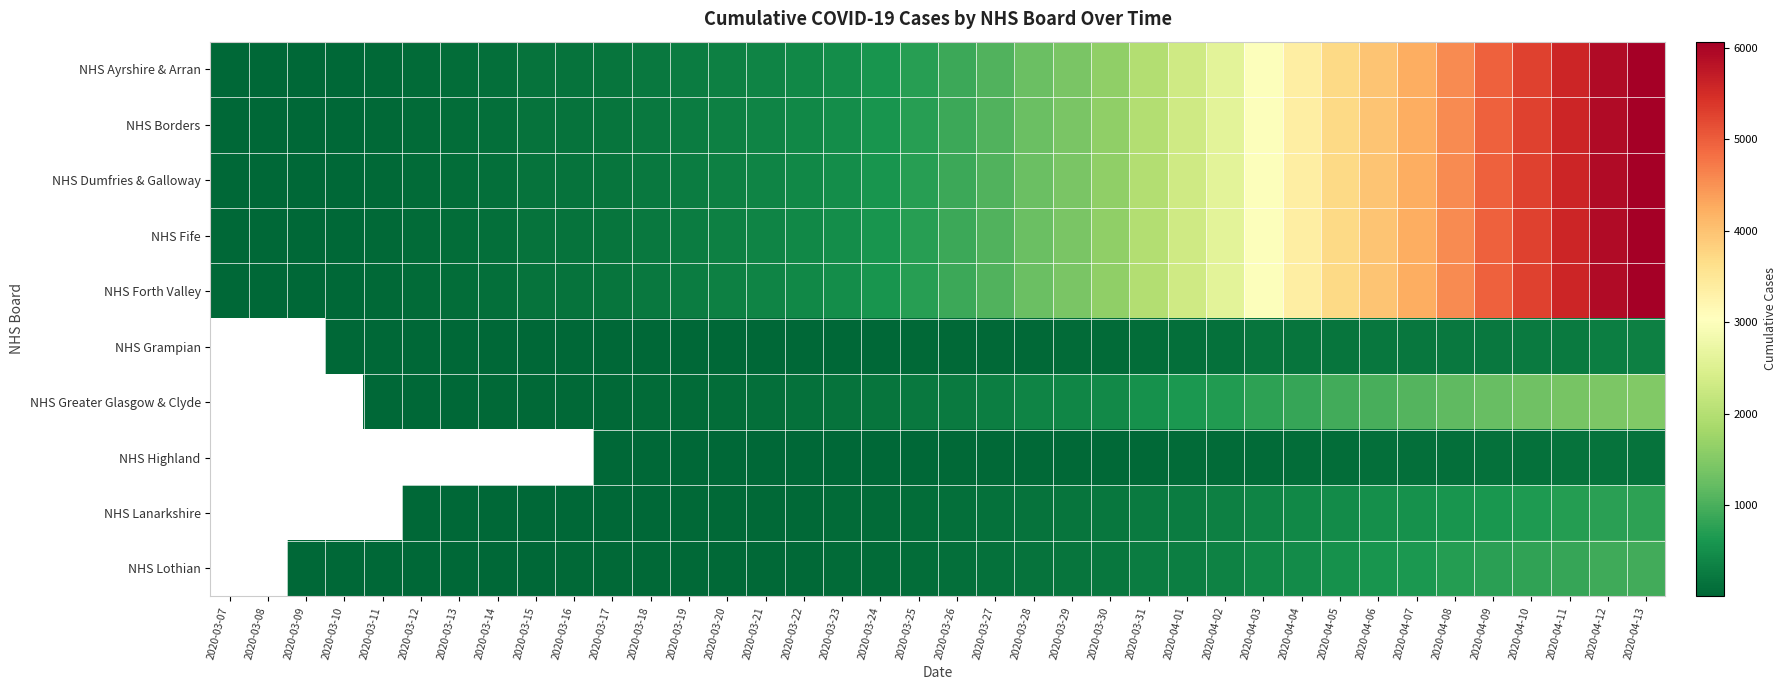

Is it true that NHS Greater Glasgow & Clyde equals 313.9 at 2020-03-24?

False